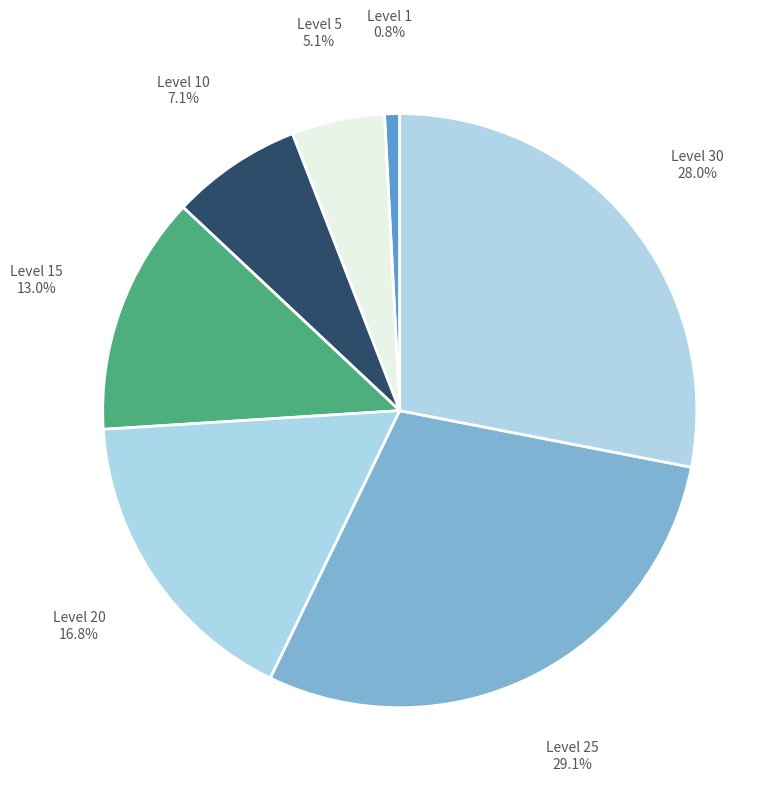

What is the ratio of the value at Level 25 to the value at Level 30?

1.0